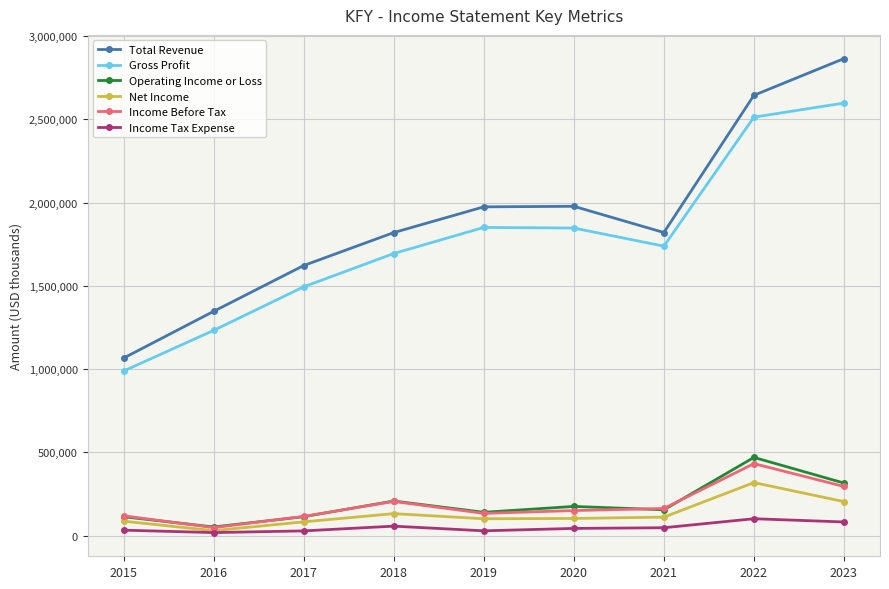

What is the total value across all series at 2023?

6360300